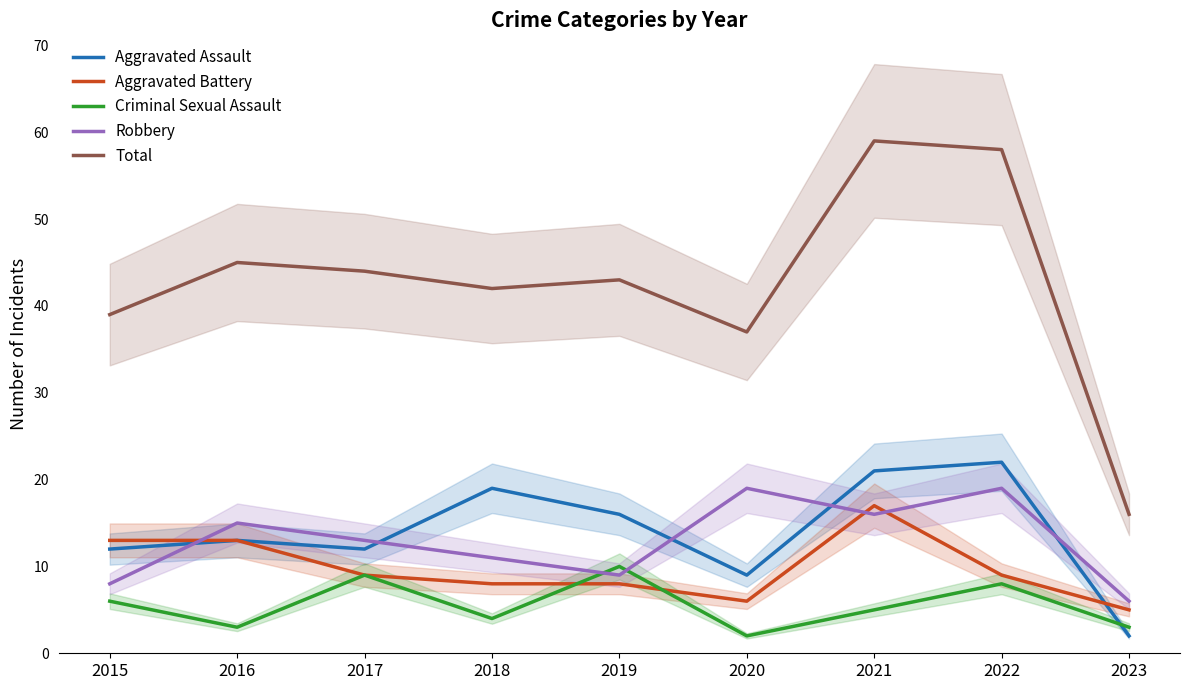

What is the difference between the maximum and minimum values in the Total series?

43